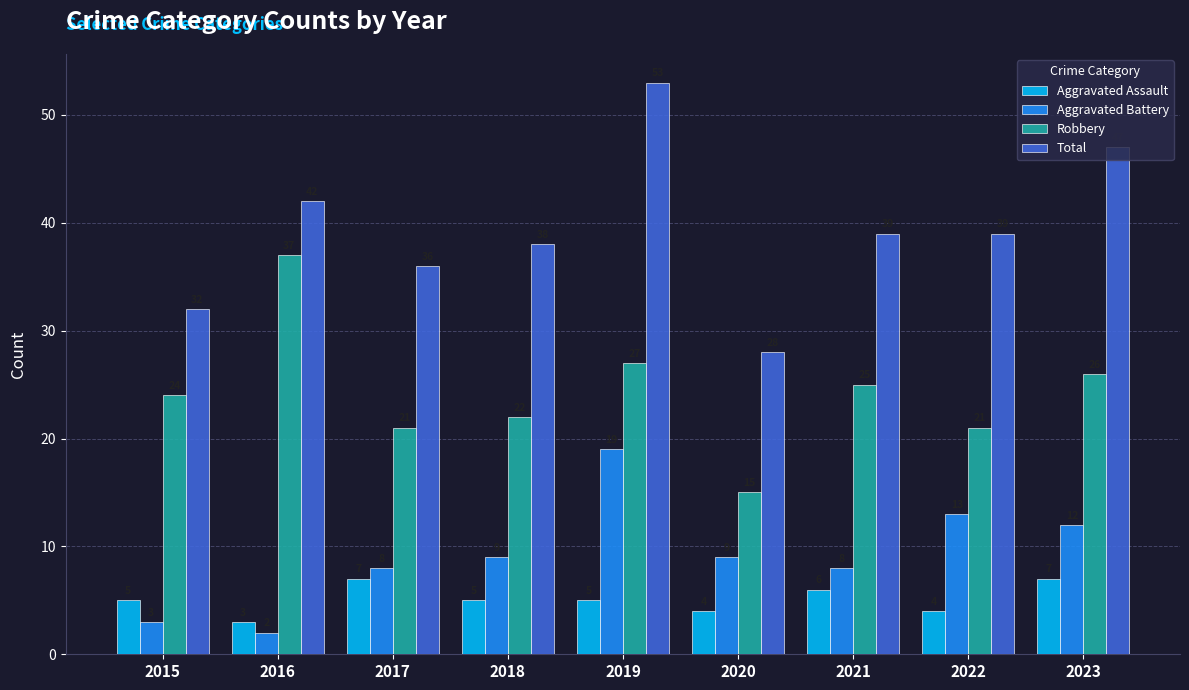

How many bars are there in total?

36